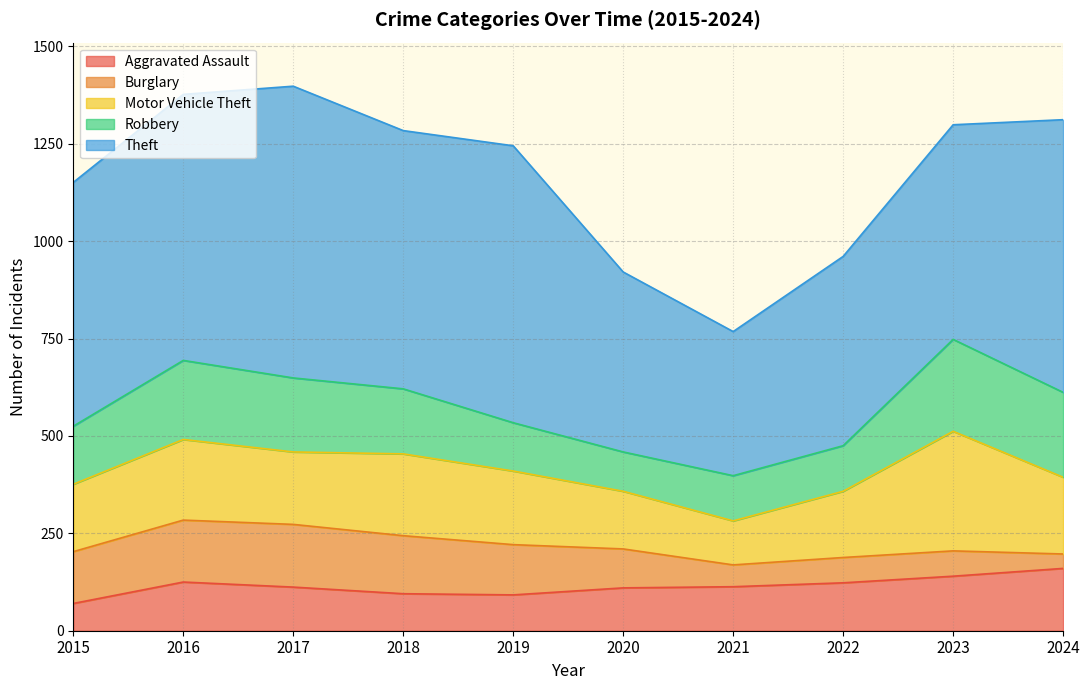

What is the approximate value of Burglary at 2015, to the nearest 10?

130